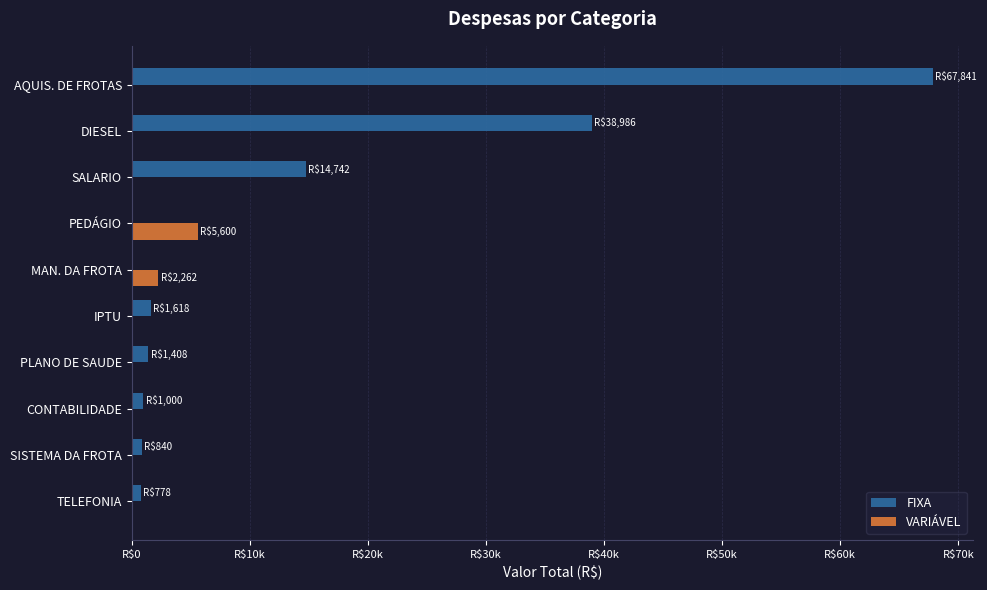

What is the value of the VARIÁVEL bar at the 6th from the left?

2262.3